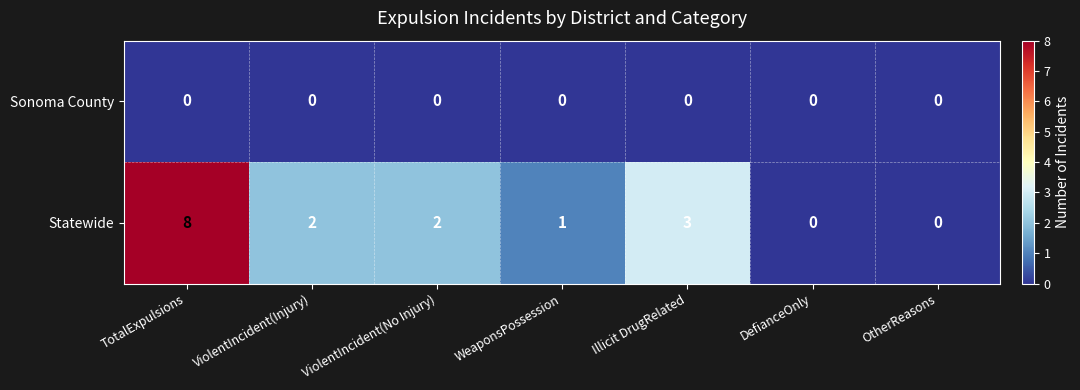

What is the highest value of the Statewide series?

8